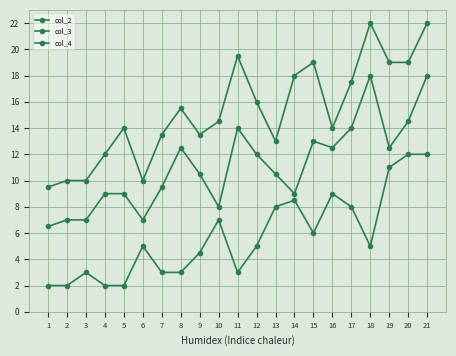

Does the chart have visible grid lines?

Yes